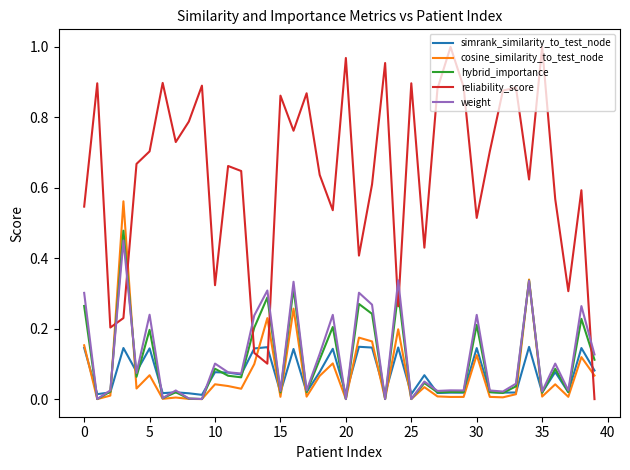

Which series has the largest total across all categories?

reliability_score